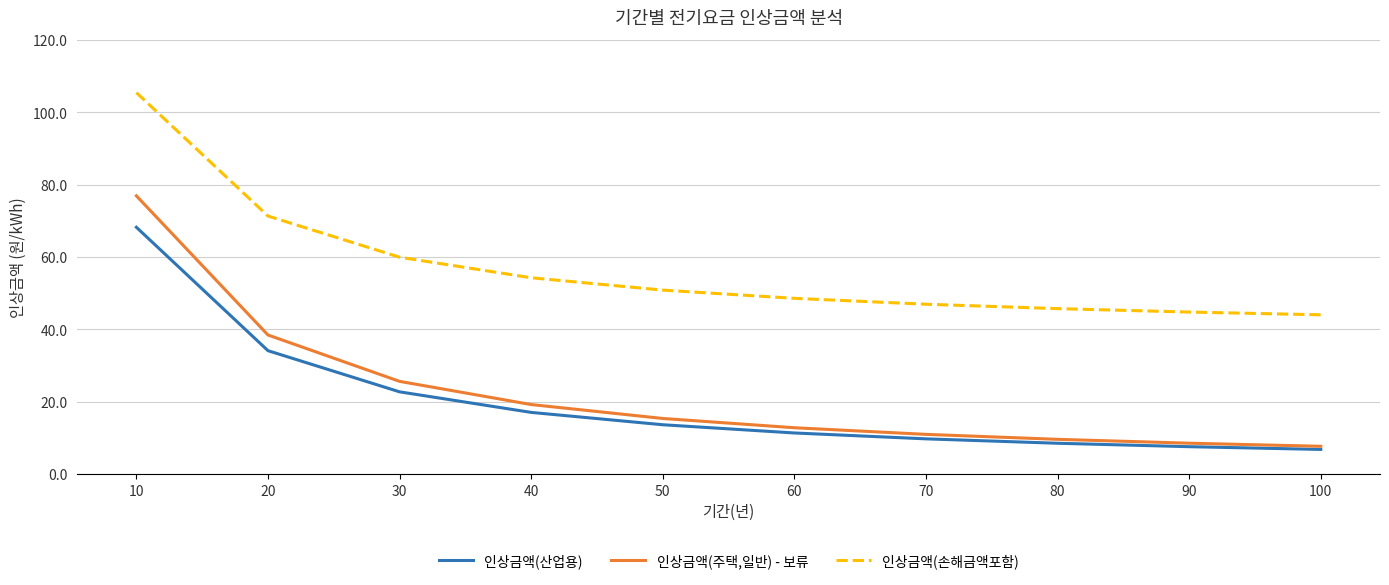

At which label is 인상금액(산업용) closest to 37?

20